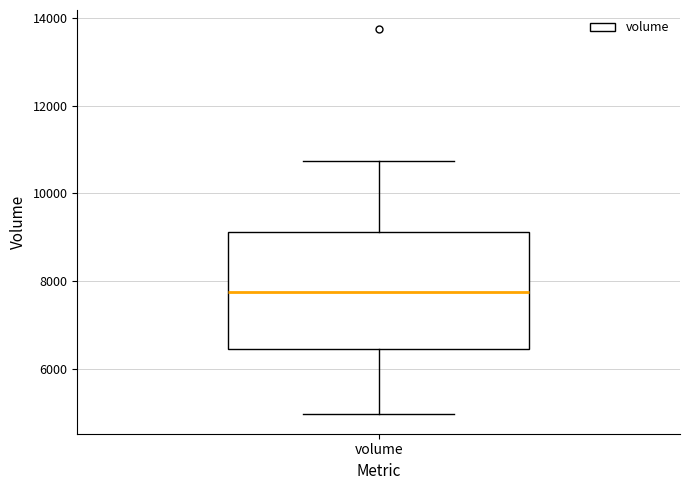

Where does the lower whisker of the box for volume end on the y-axis? The values are not printed on the chart, so give them approximately, as read against the axis.

5000